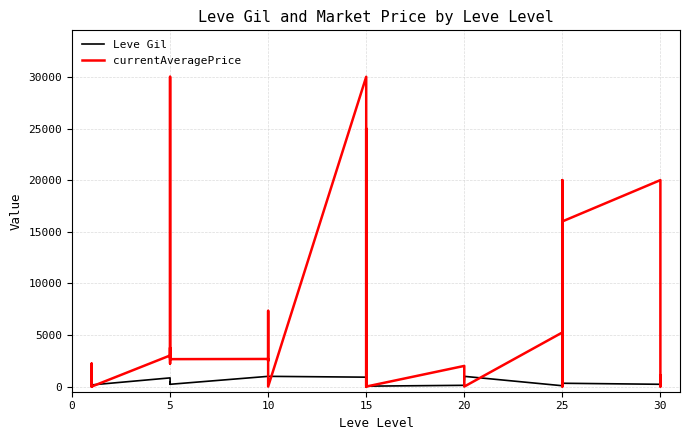

How many times do Leve Gil and currentAveragePrice cross each other?

16